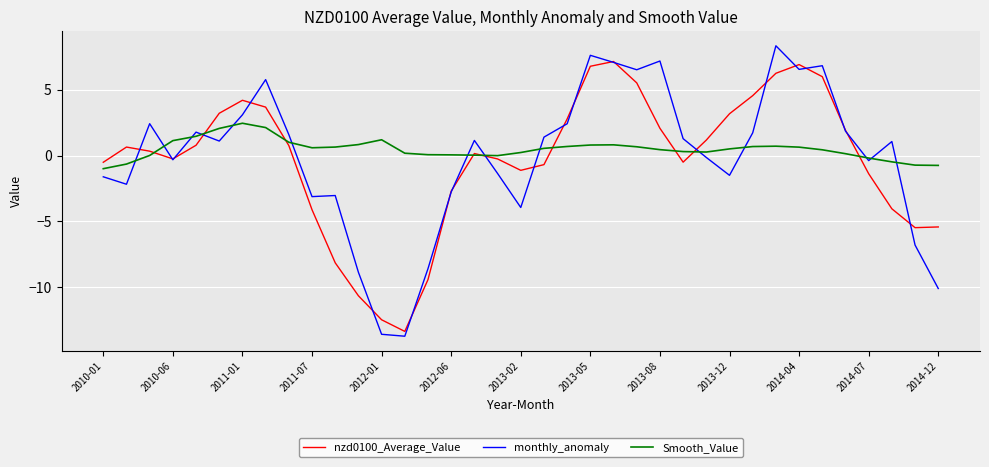

What is the minimum value for Smooth_Value?

-1.0